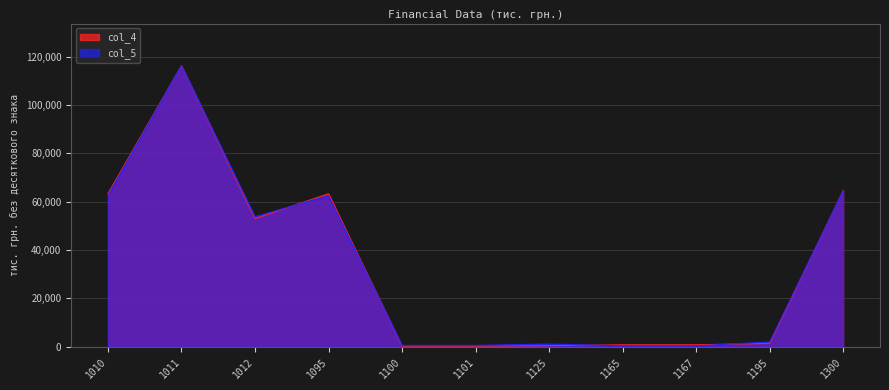

Between 1012 and 1100, which is larger?

1012